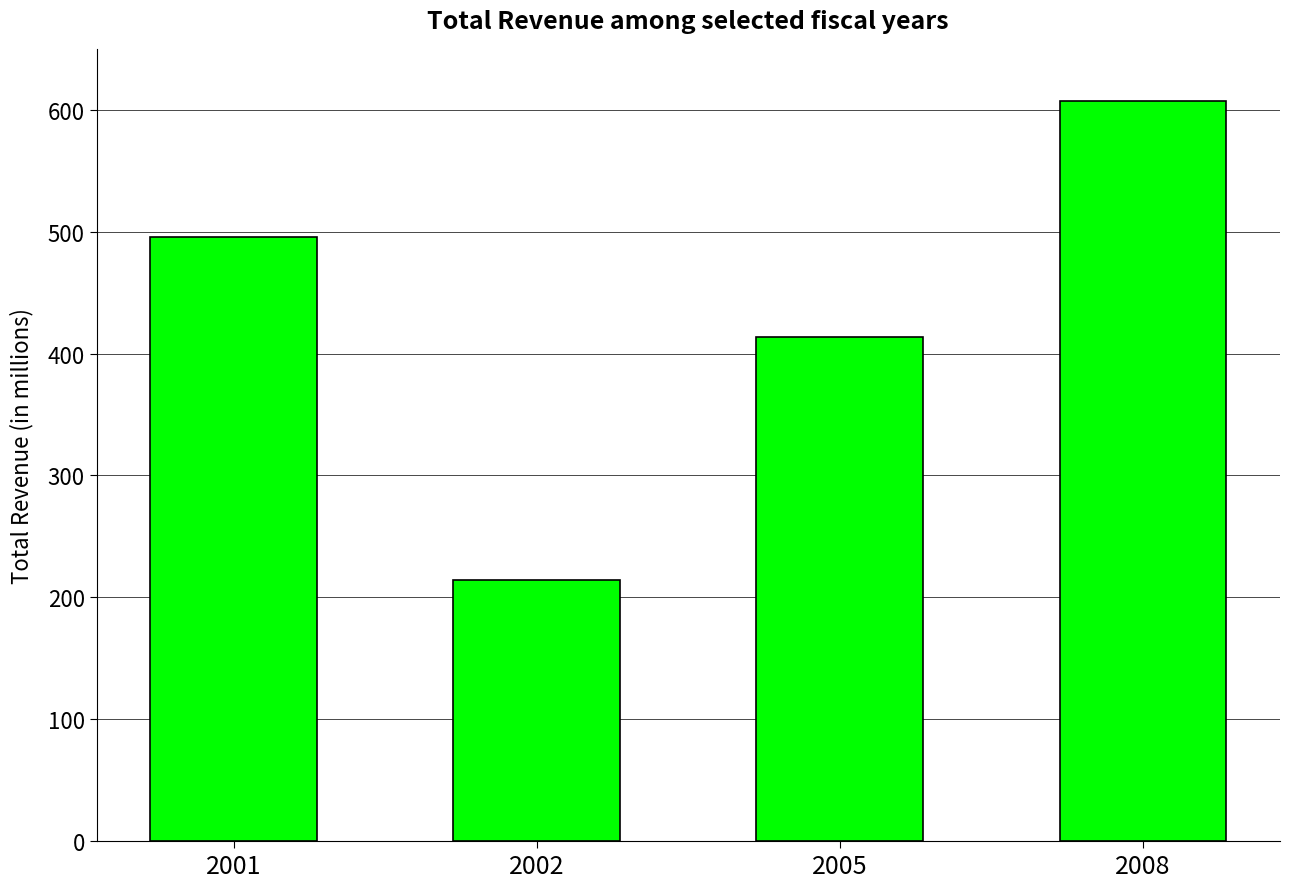

What is the average value?

432.5